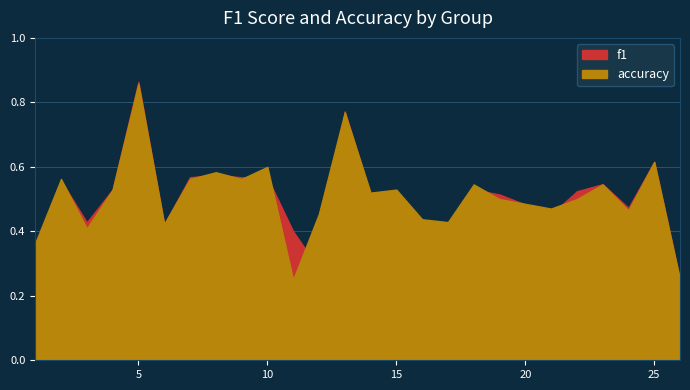

Does the chart display data point markers on the line(s)?

No